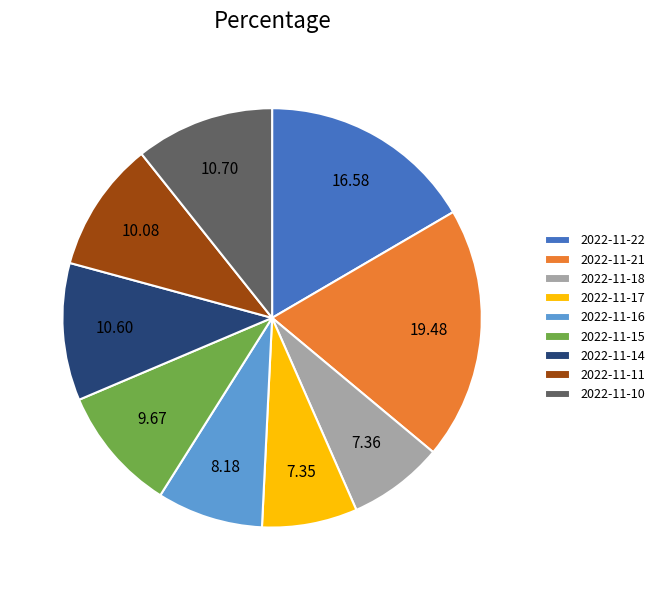

Is it true that 2022-11-21 is 27% of the pie?

False